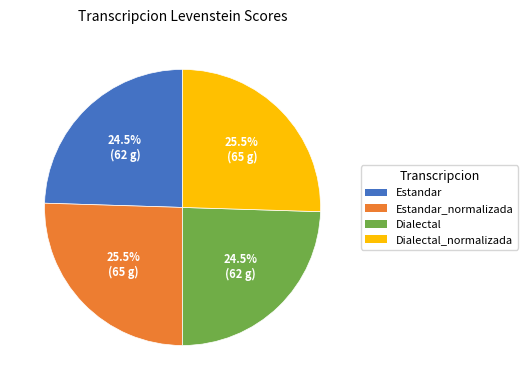

Is there any slice that represents more than half of the pie?

No